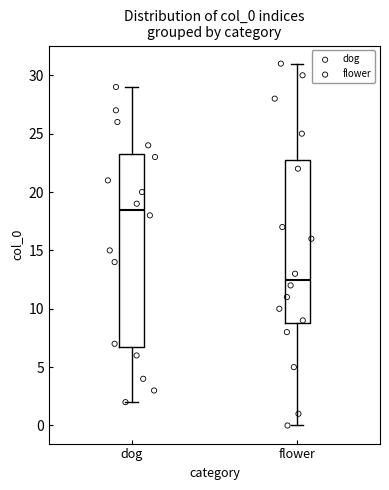

Reading left to right, transcribe this box plot: for each box, give where its median line is, the range the box spans, and where its two whiskers end, as read against the y-axis. The values are not printed on the chart, so give them approximately, as read against the axis.

dog: median 18.5, box 7.0 to 23.5, whiskers 2.0 to 29.0
flower: median 12.5, box 9.0 to 23.0, whiskers 0.0 to 31.0